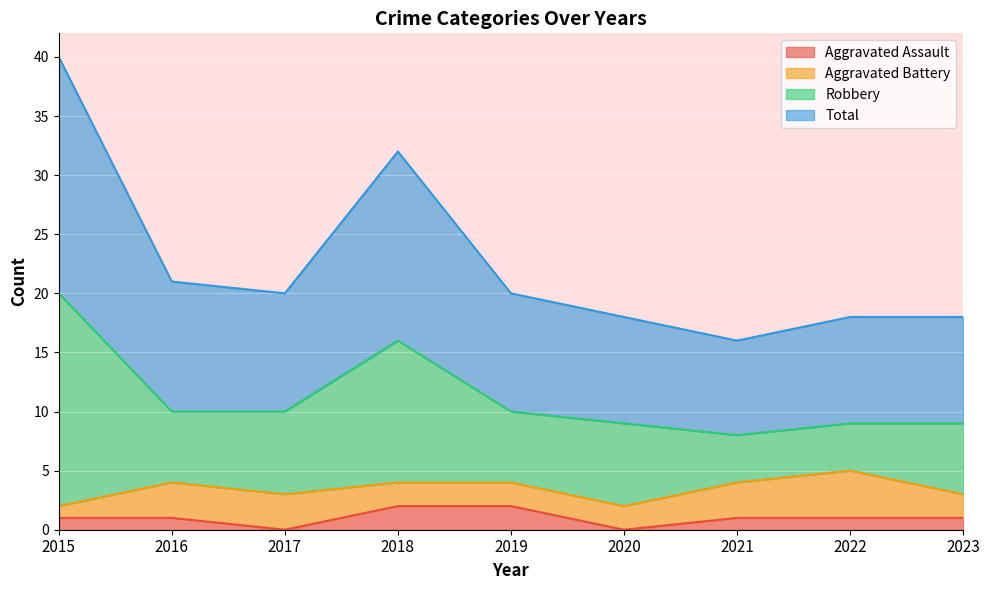

Which series has the largest range (max minus min)?

Total